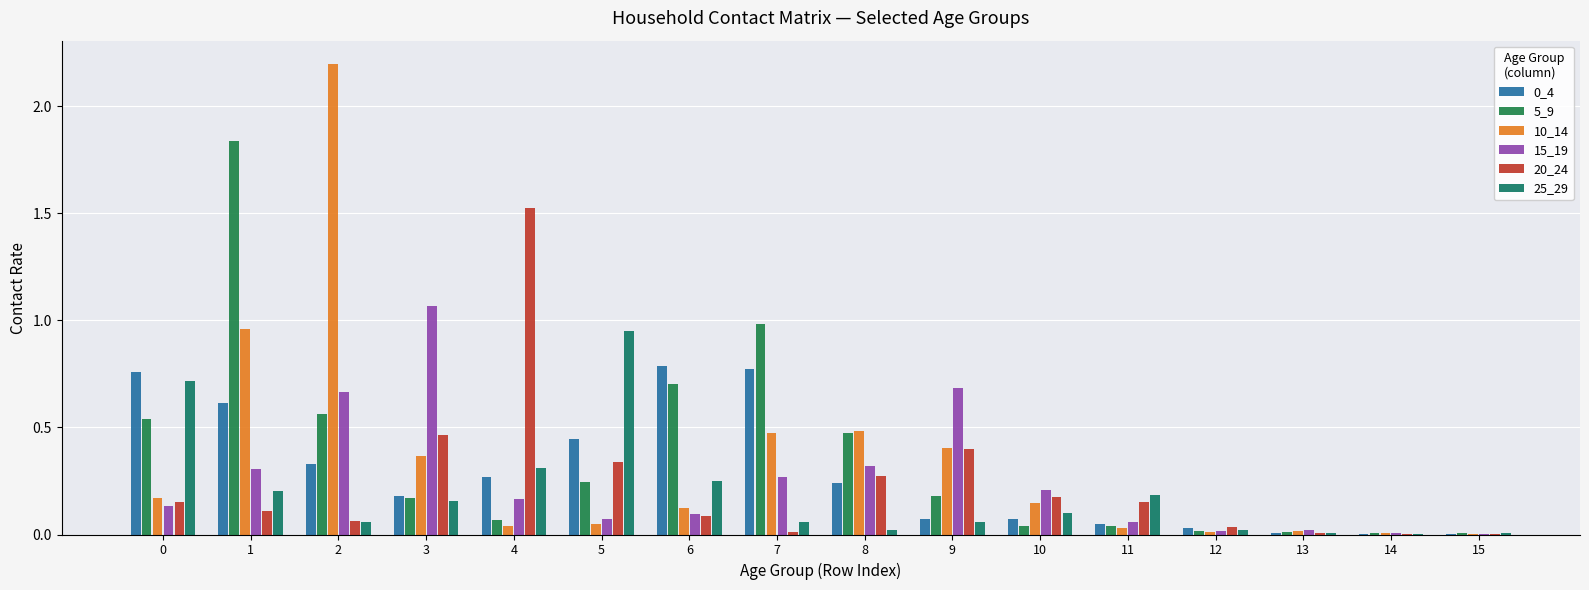

Which has a higher value, 6 or 8?

6